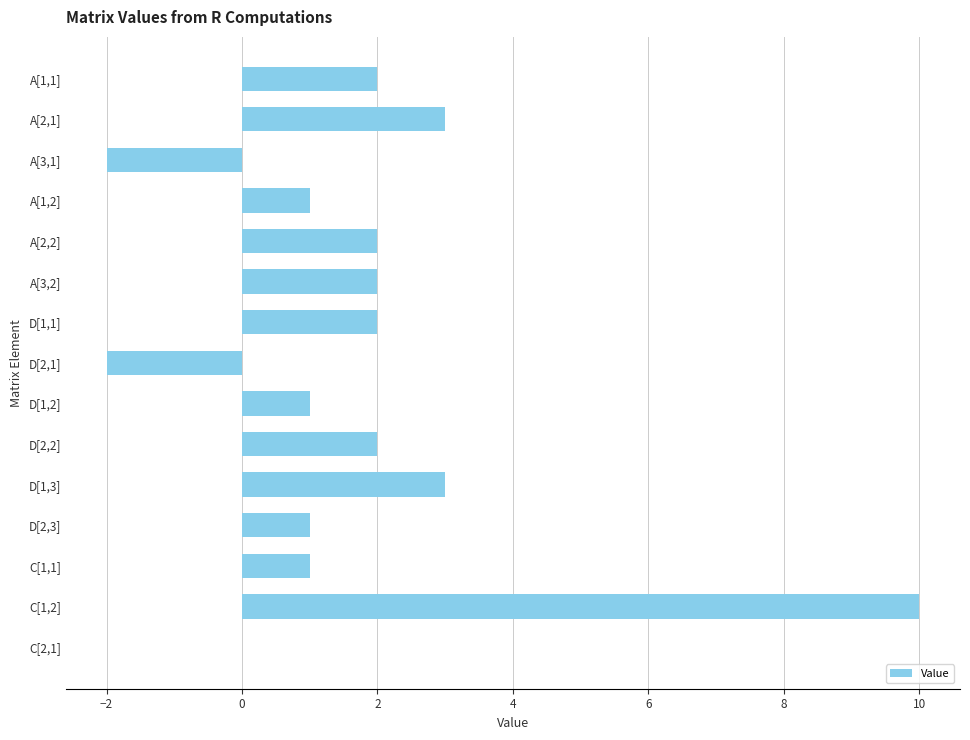

What is the ratio of the value at A[2,2] to the value at D[1,2]?

2.0